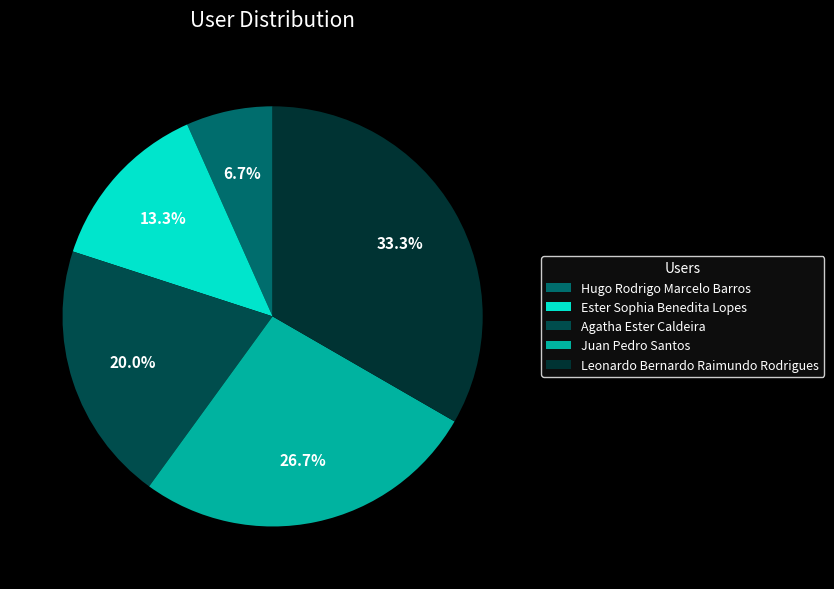

Does Ester Sophia Benedita Lopes represent more than half of the total?

No